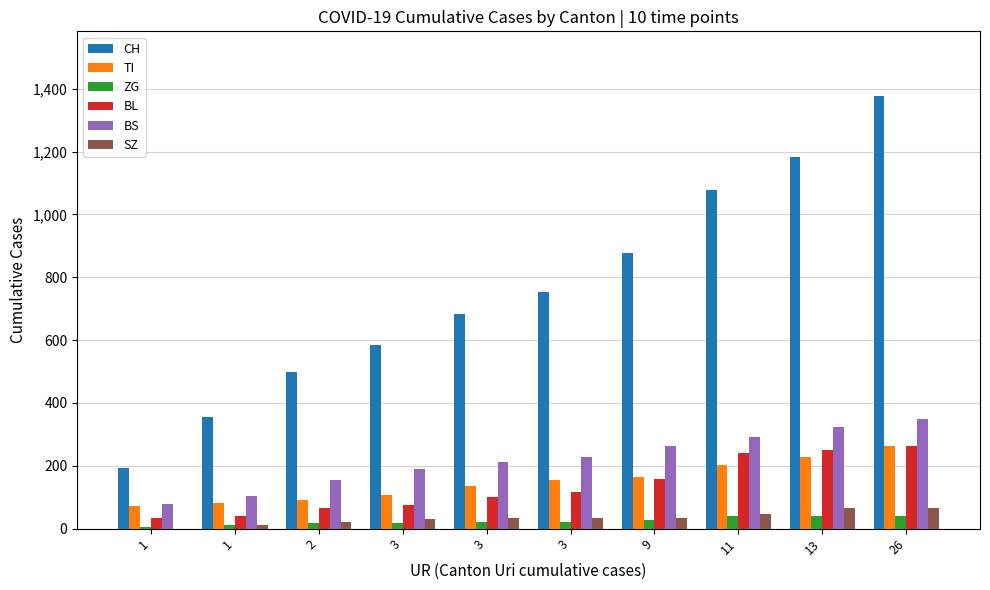

At how many categories does at least one series exceed 744?

5